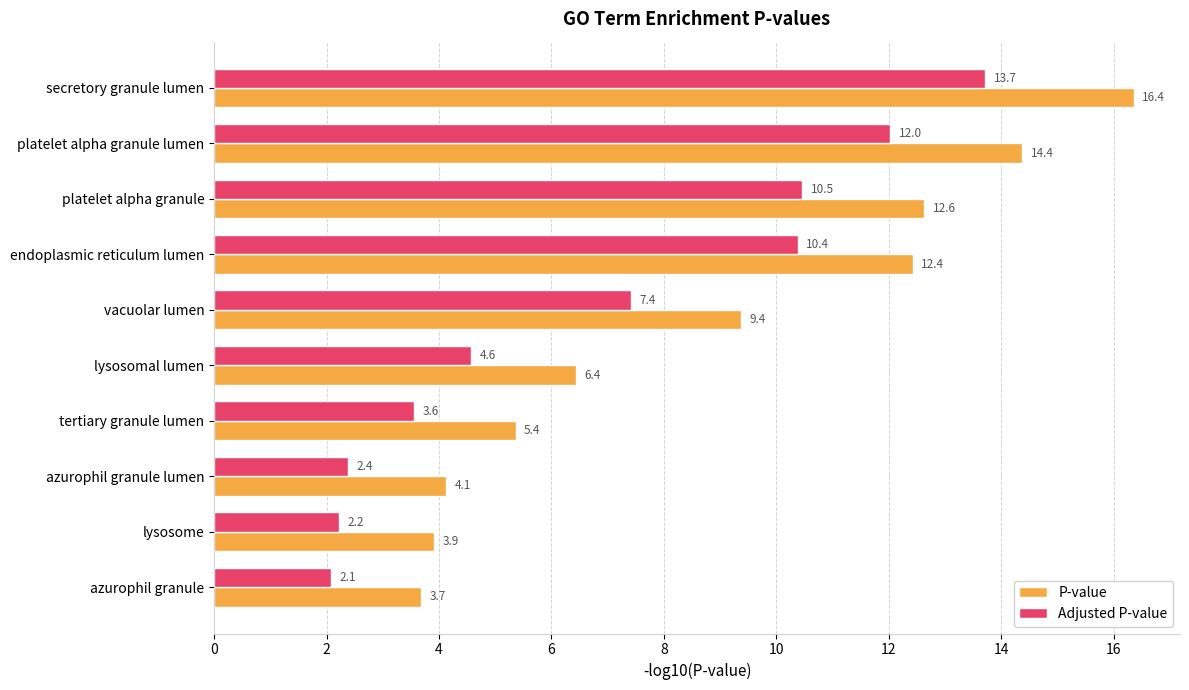

Which series has the widest spread of values?

P-value